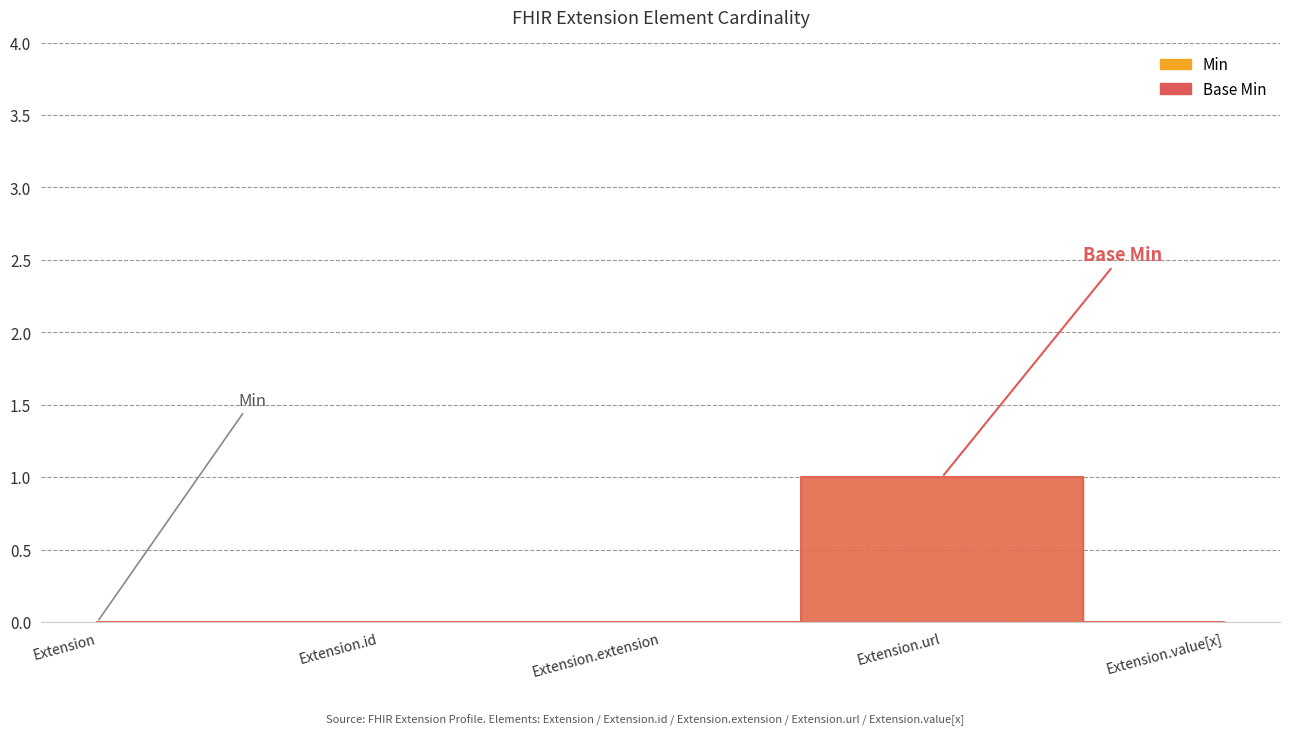

True or false: Min and Base Min cross at least once.

False